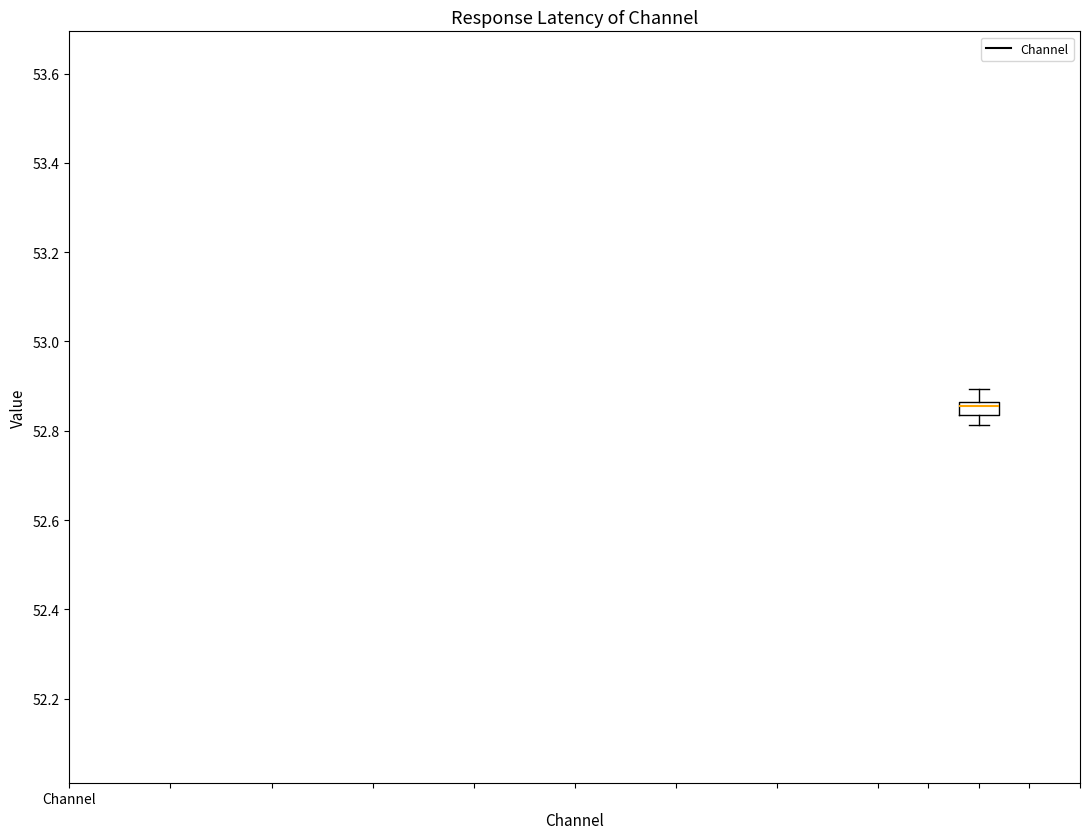

Where does the upper whisker of the box end on the y-axis? The values are not printed on the chart, so give them approximately, as read against the axis.

52.90